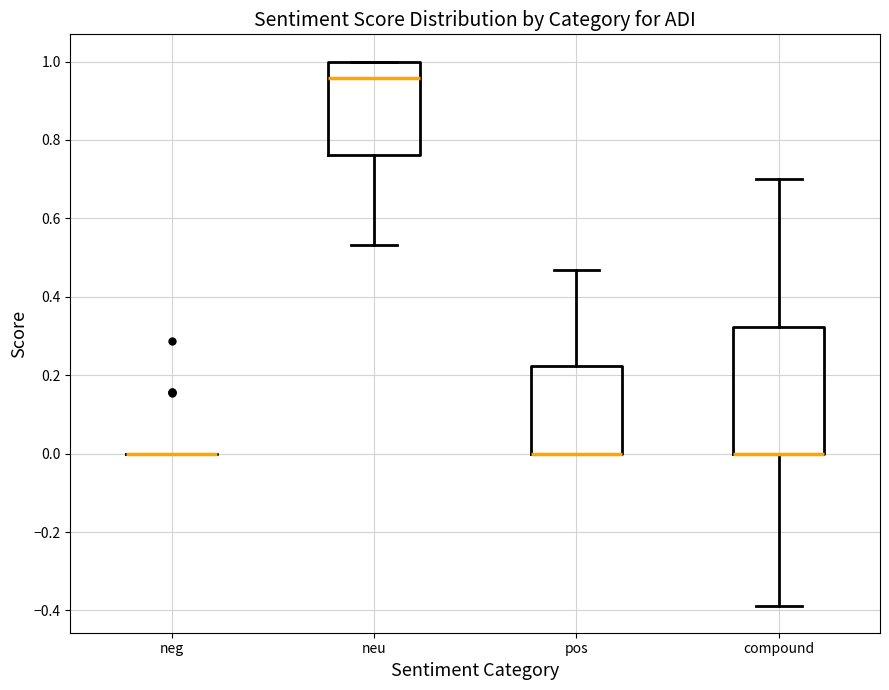

Reading left to right, transcribe this box plot: for each box, give where its median line is, the range the box spans, and where its two whiskers end, as read against the y-axis. The values are not printed on the chart, so give them approximately, as read against the axis.

neg: box collapsed to a line at 0.00, whiskers 0.00 to 0.00
neu: median 0.96, box 0.76 to 1.00, whiskers 0.54 to 1.00
pos: median 0.00 (drawn on the box's lower edge), box 0.00 to 0.22, whiskers 0.00 to 0.46
compound: median 0.00 (drawn on the box's lower edge), box 0.00 to 0.32, whiskers -0.38 to 0.70